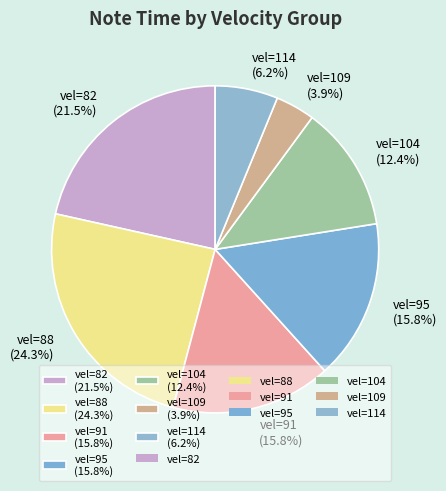

Count the number of slices in the pie.

7